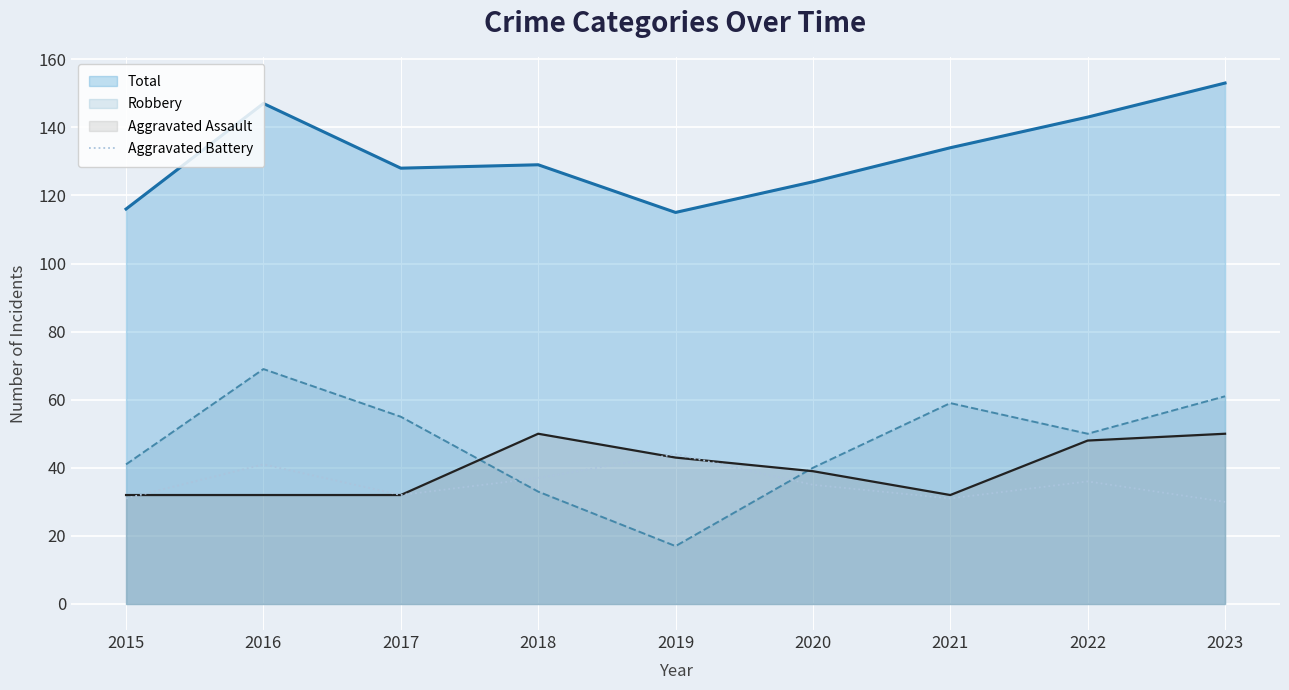

Is it true that the value at 2020 is 60?

False